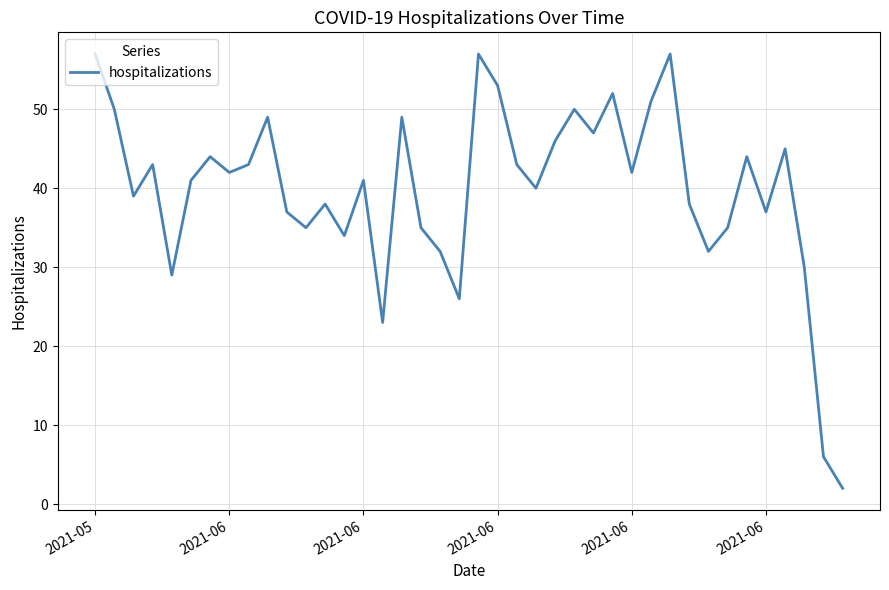

What is the greatest value displayed?

57